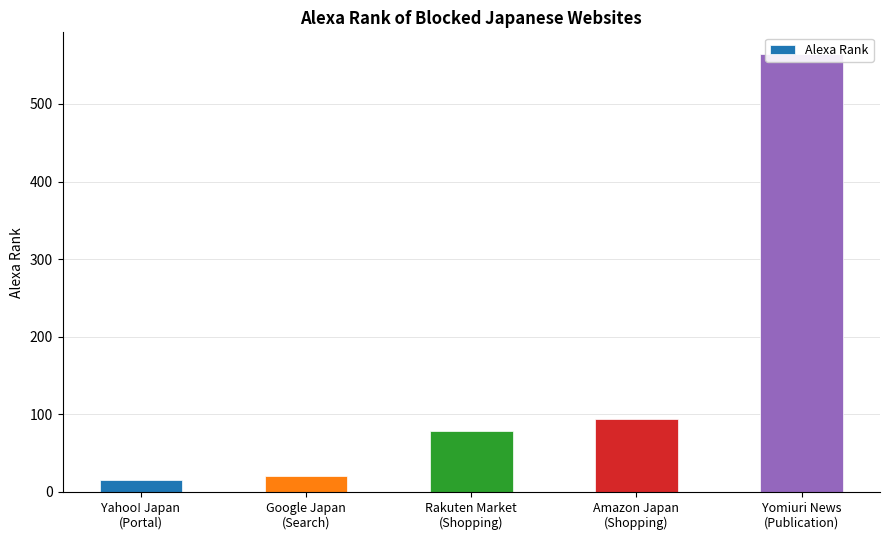

Count the number of data series in this chart.

1